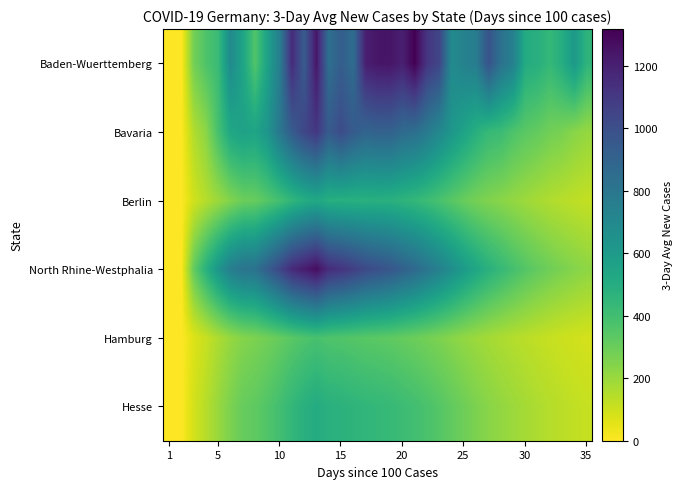

What is the maximum value shown in the chart?

1317